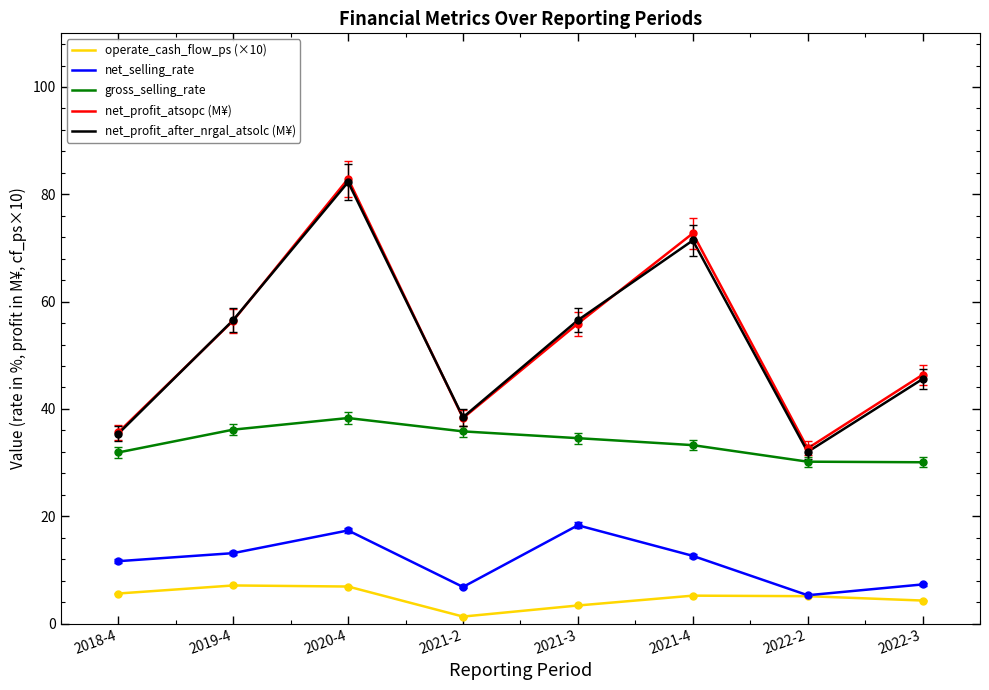

What is the total value across all series at 2018-4?

120.1